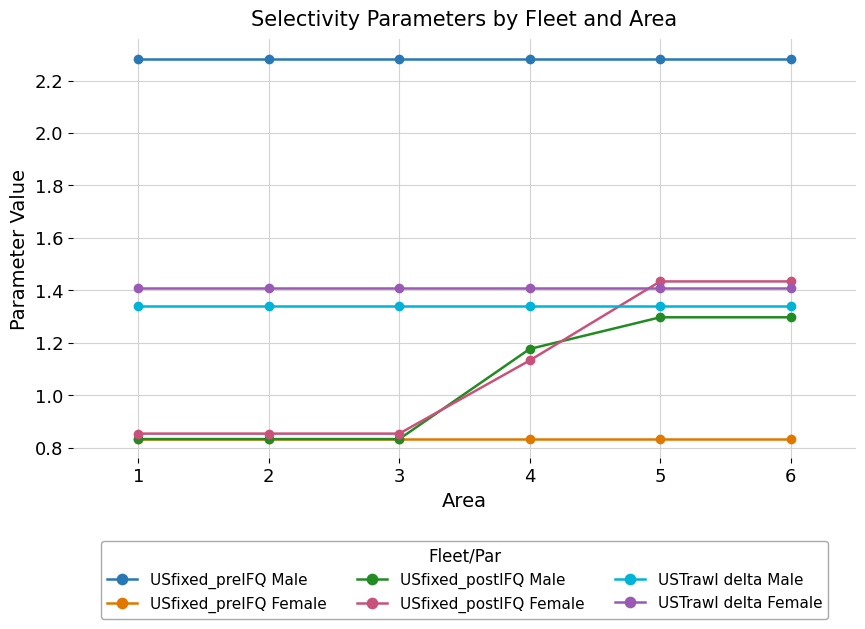

True or false: USTrawl delta Male and USfixed_preIFQ Female intersect in this chart.

False